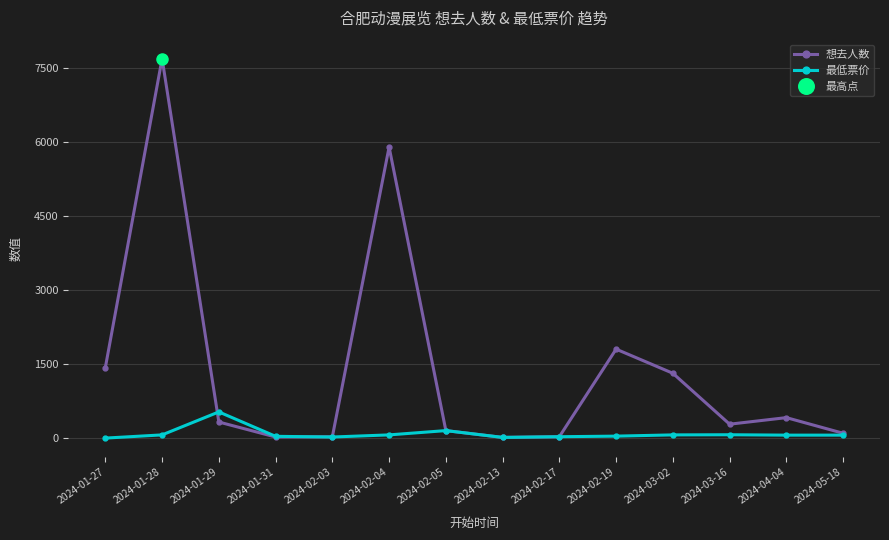

What is the sum of the 想去人数 values at 2024-03-16 and 2024-01-27?

1712.0